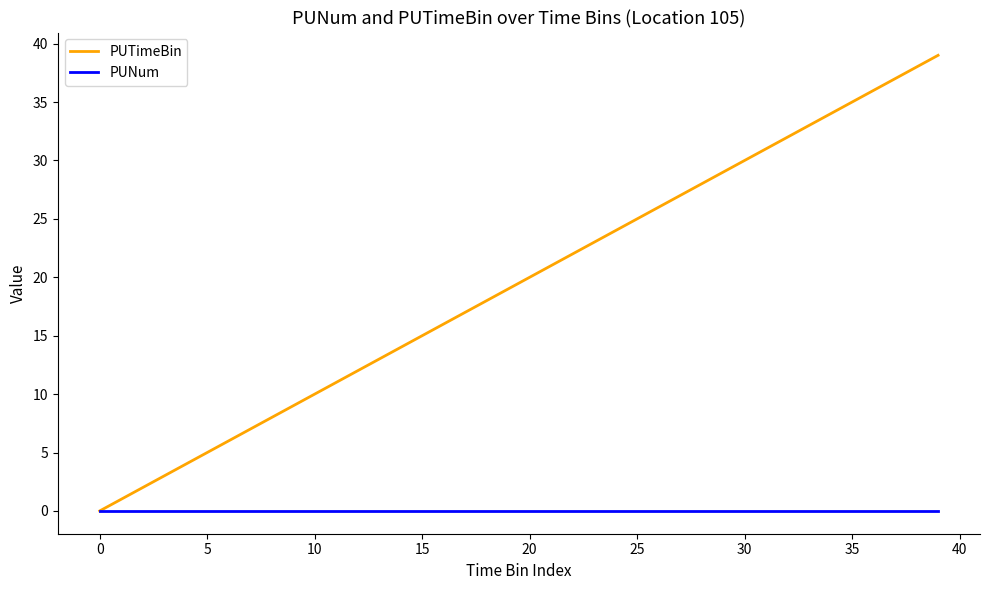

Reading left to right, transcribe all the data shown in this chart.

PUTimeBin: 0	1	2	3	4	5	6	7	8	9	10	11	12	13	14	15	16	17	18	19	20	21	22	23	24	25	26	27	28	29	30	31	32	33	34	35	36	37	38	39
PUNum: 0	0	0	0	0	0	0	0	0	0	0	0	0	0	0	0	0	0	0	0	0	0	0	0	0	0	0	0	0	0	0	0	0	0	0	0	0	0	0	0